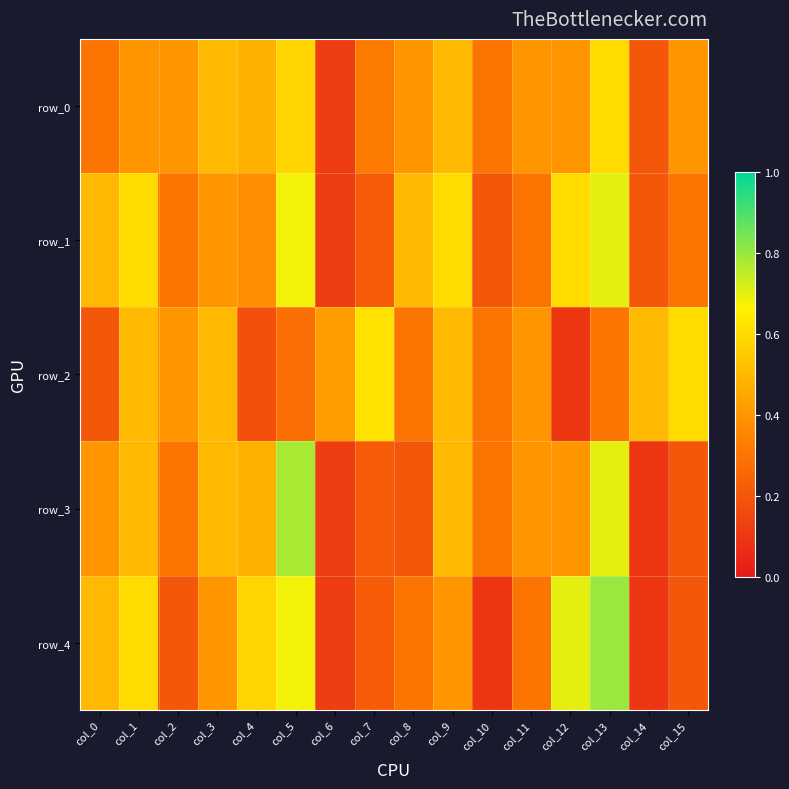

How many series are shown in this chart?

5